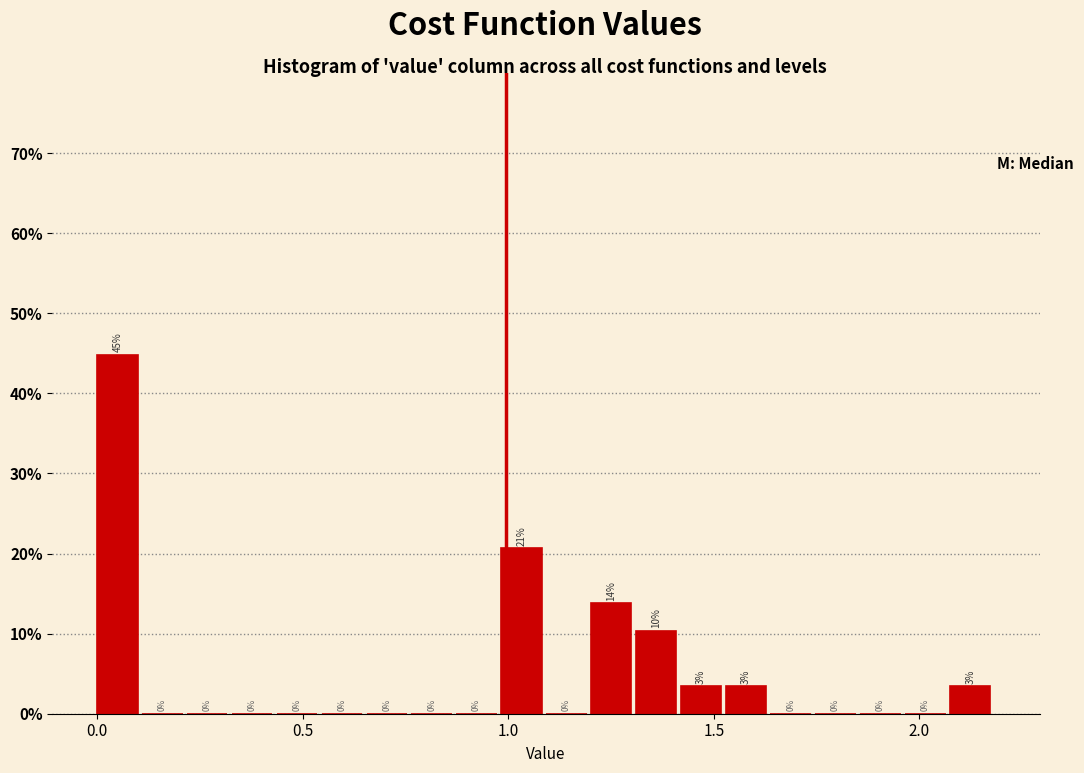

Around what value on the x-axis is the tallest bar? Give the approximate position of its centre, as read against the axis.

0.05